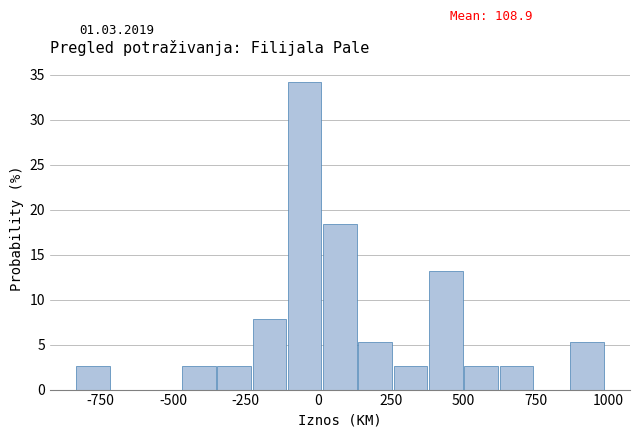

Read against the x-axis, roughly where is the centre of the tallest bar?

-50